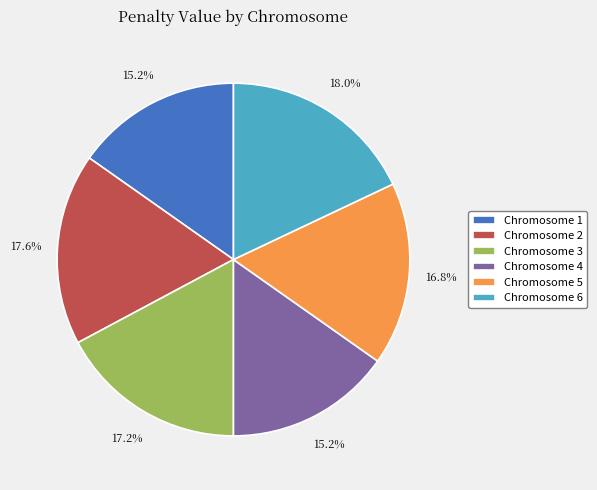

What is the total percentage of Chromosome 1 and Chromosome 3?

32.4%